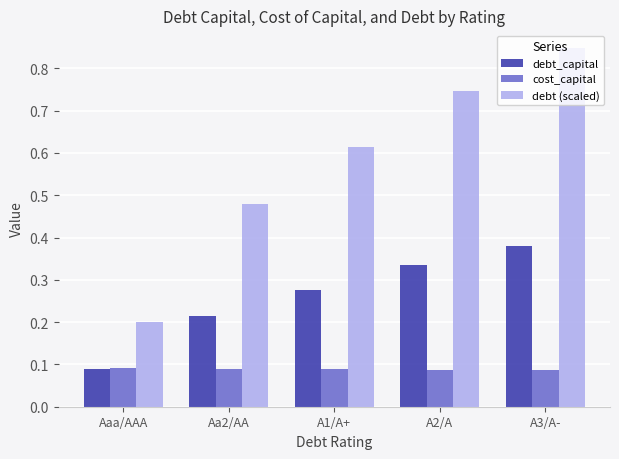

What position from the right is A2/A?

2